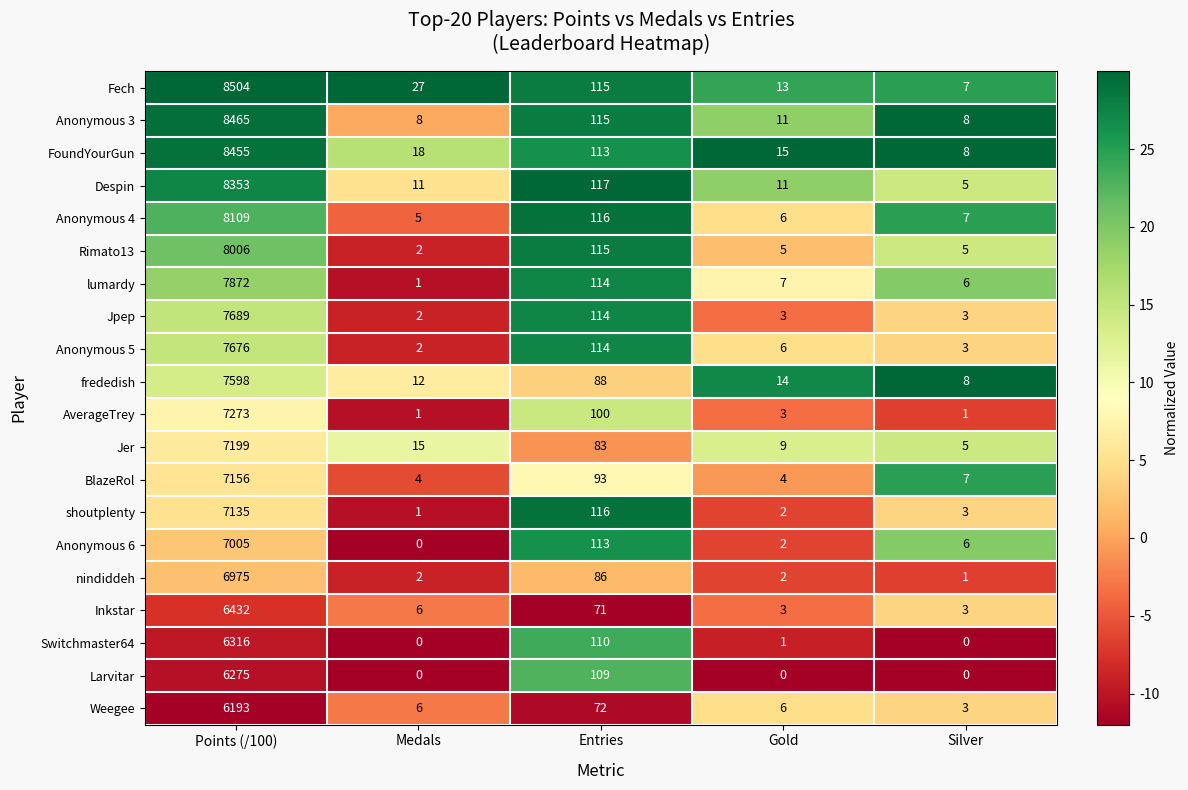

Which series has the widest spread of values?

Fech